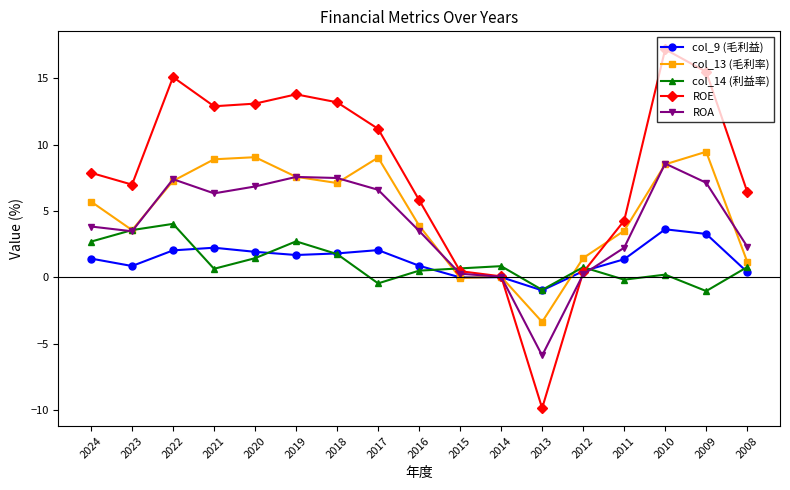

What value does the ROE series have at 2018?

13.2